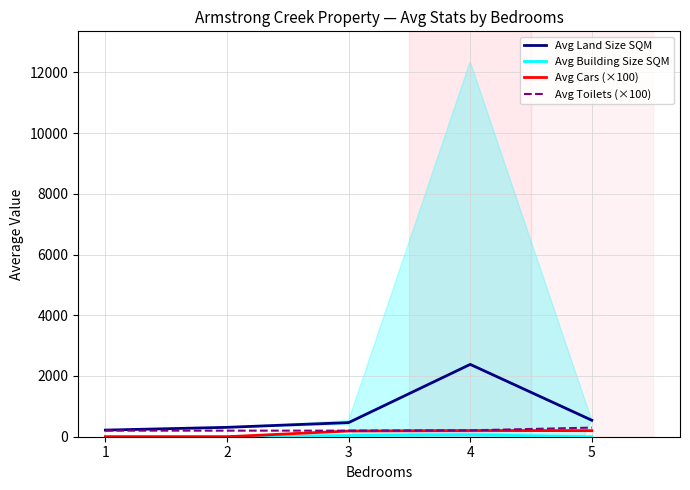

At how many categories does at least one series exceed 1782?

1